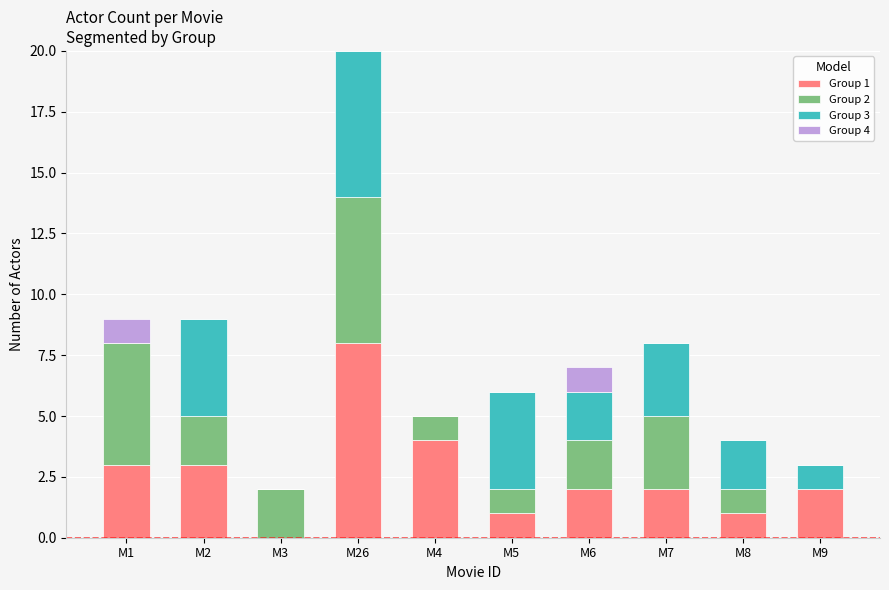

At which category is the sum across all series the highest?

M26